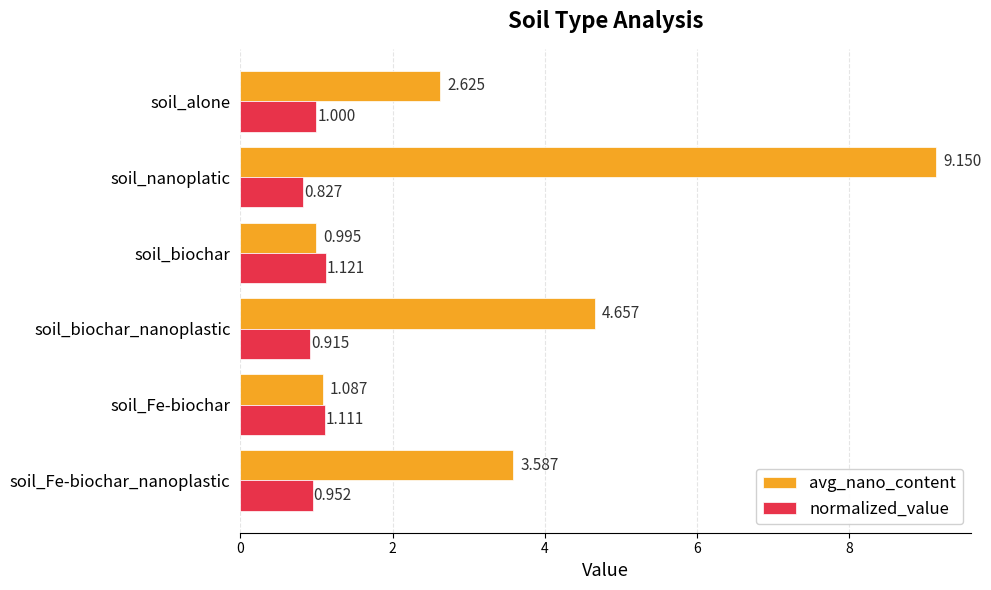

At which label does avg_nano_content reach its minimum?

soil_biochar